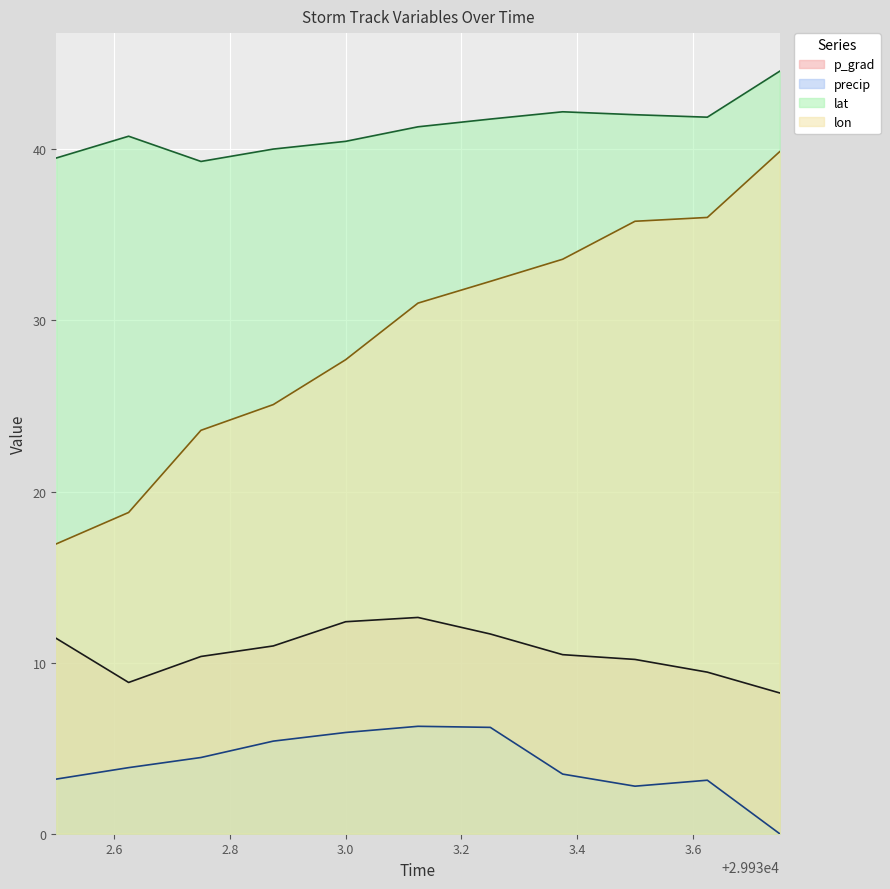

Which series has the largest total across all categories?

lat